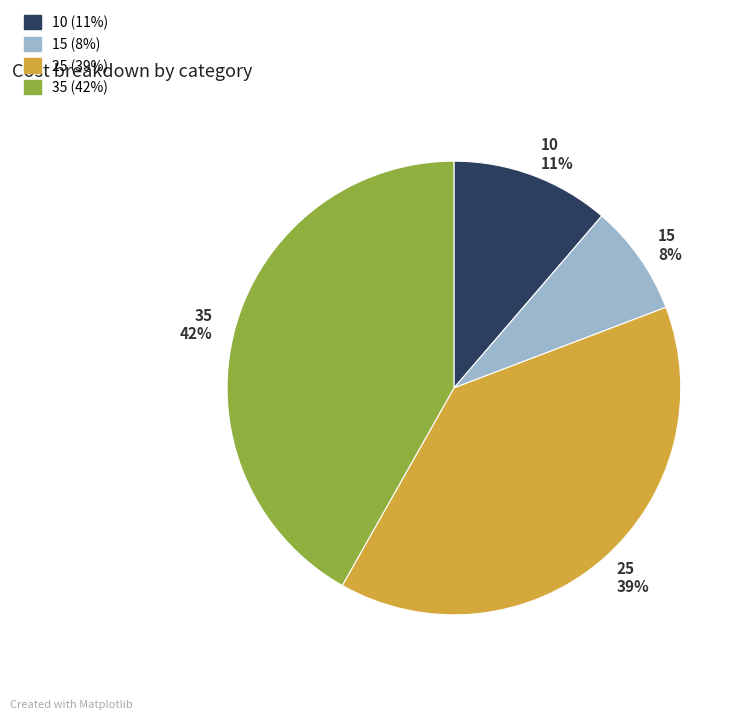

To the nearest percent, what is the combined percentage of 35 and 10?

53%